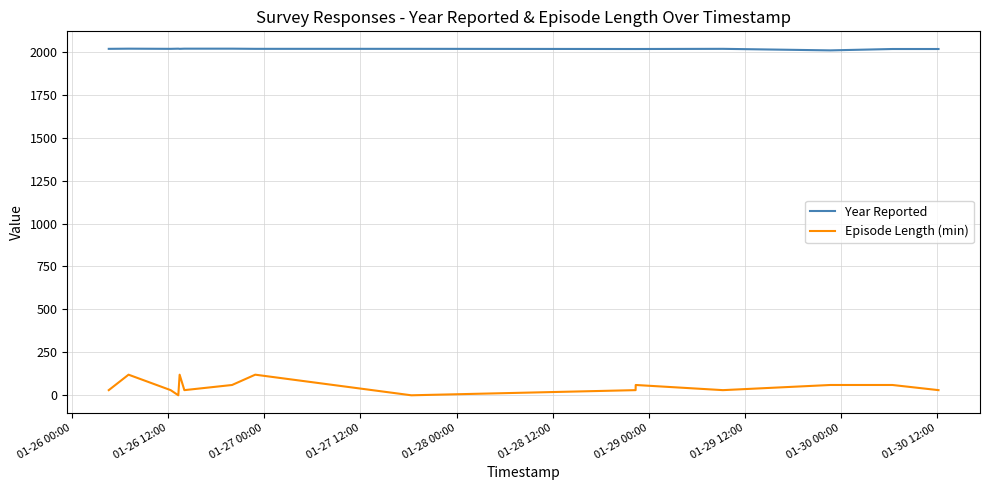

What is the greatest value displayed?

2018